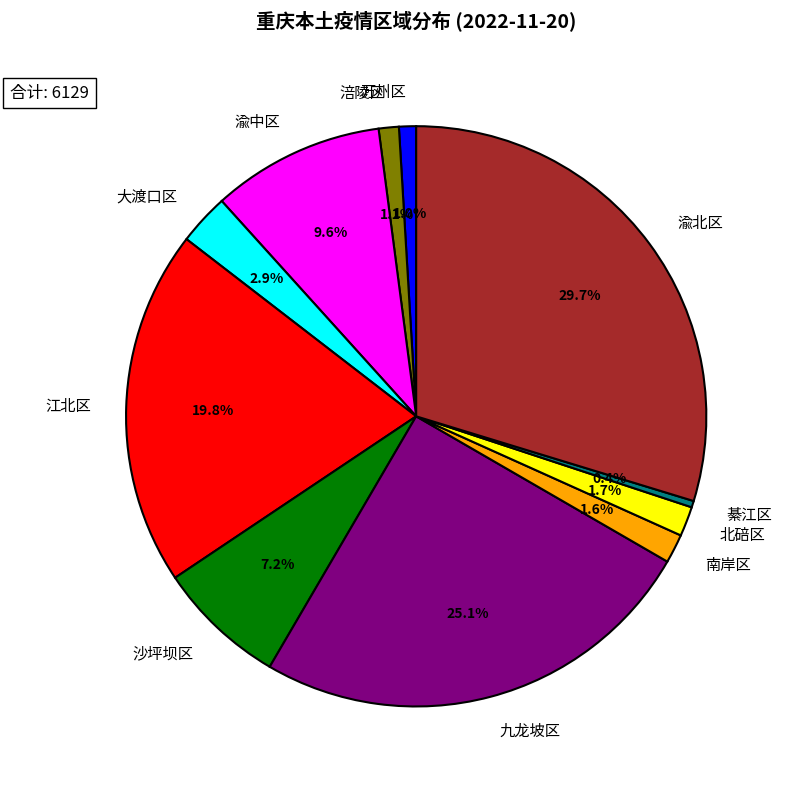

Approximately how many times larger is the value at 江北区 compared to 渝北区?

0.7